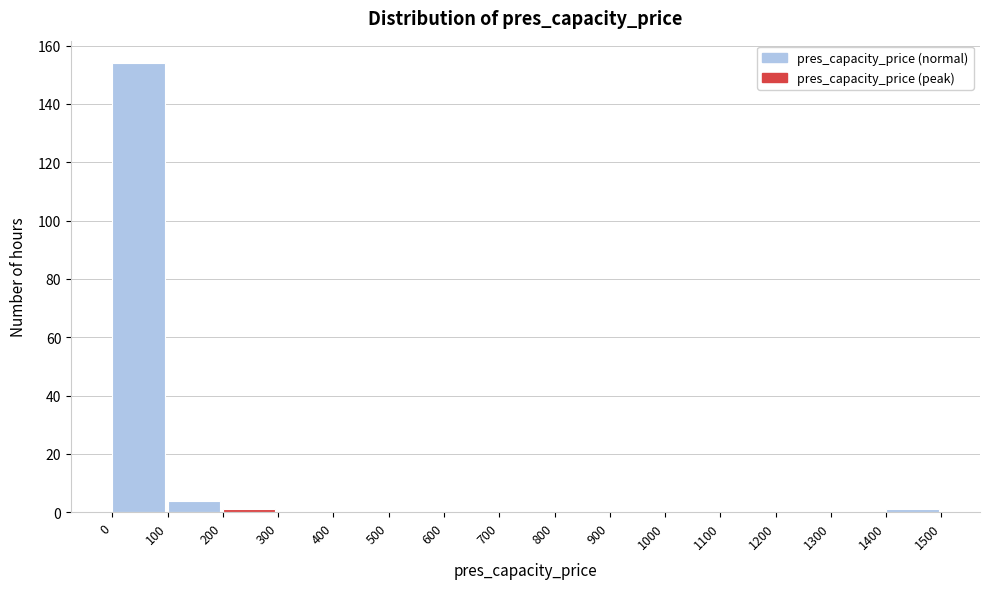

Reading left to right, list every bar in this chart as the range it spans on the x-axis followed by its height. The values are not printed on the chart, so give them approximately, as read against the axis.

0 to 100: 154
100 to 200: 4
200 to 300: under 2
300 to 400: 0
400 to 500: 0
500 to 600: 0
600 to 700: 0
700 to 800: 0
800 to 900: 0
900 to 1000: 0
1000 to 1100: 0
1100 to 1200: 0
1200 to 1300: 0
1300 to 1400: 0
1400 to 1500: under 2